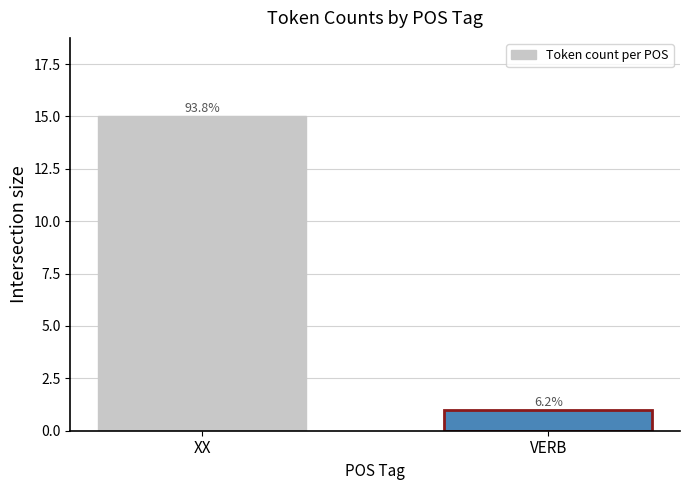

What is the label of the 1st bar from the left?

XX